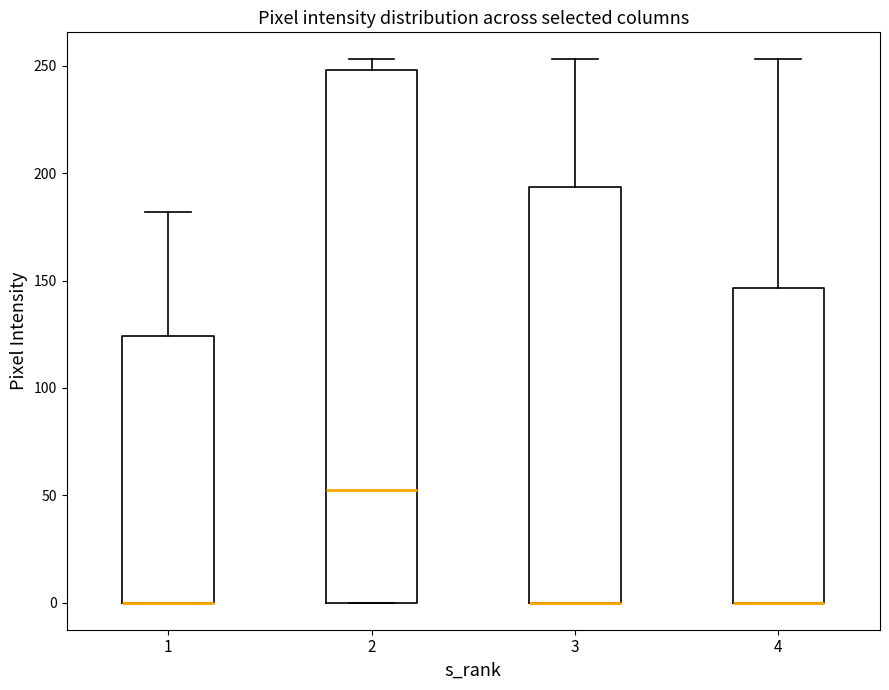

Where is the lower edge of the box at x = 3 on the y-axis? The values are not printed on the chart, so give them approximately, as read against the axis.

0